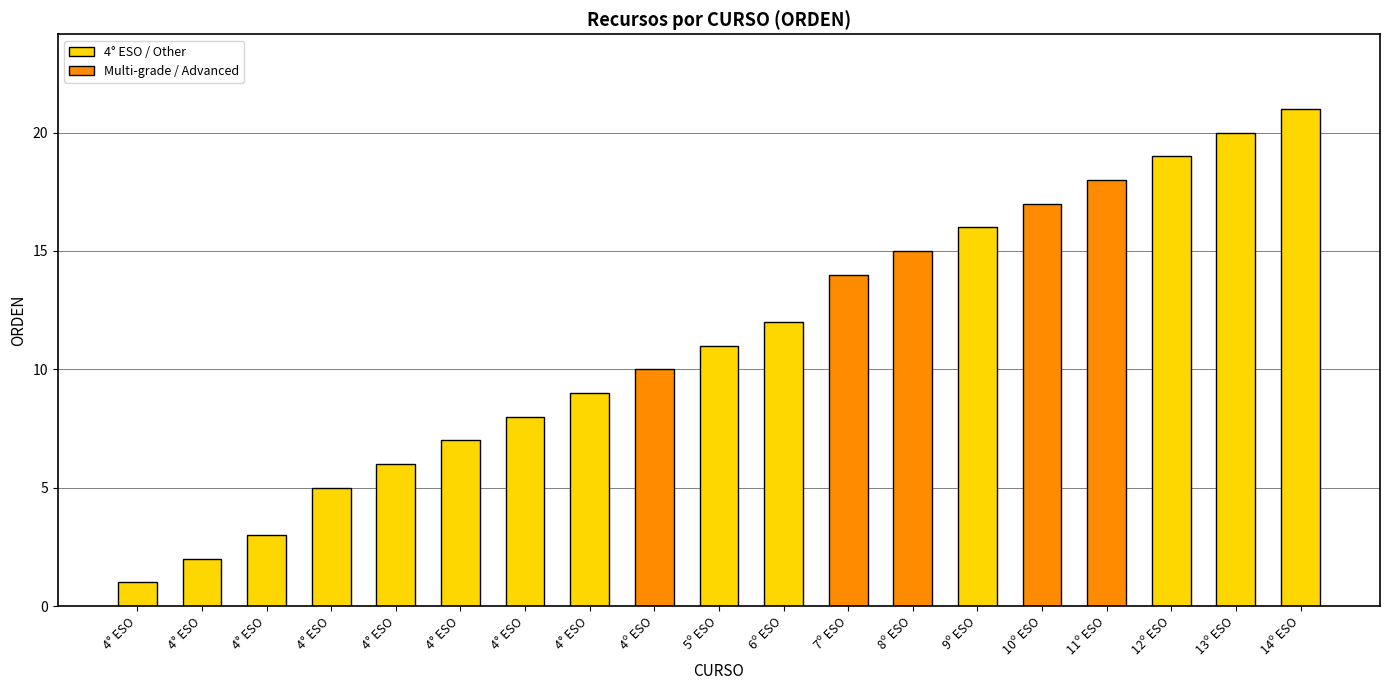

At which label does the data first exceed 11?

6º ESO